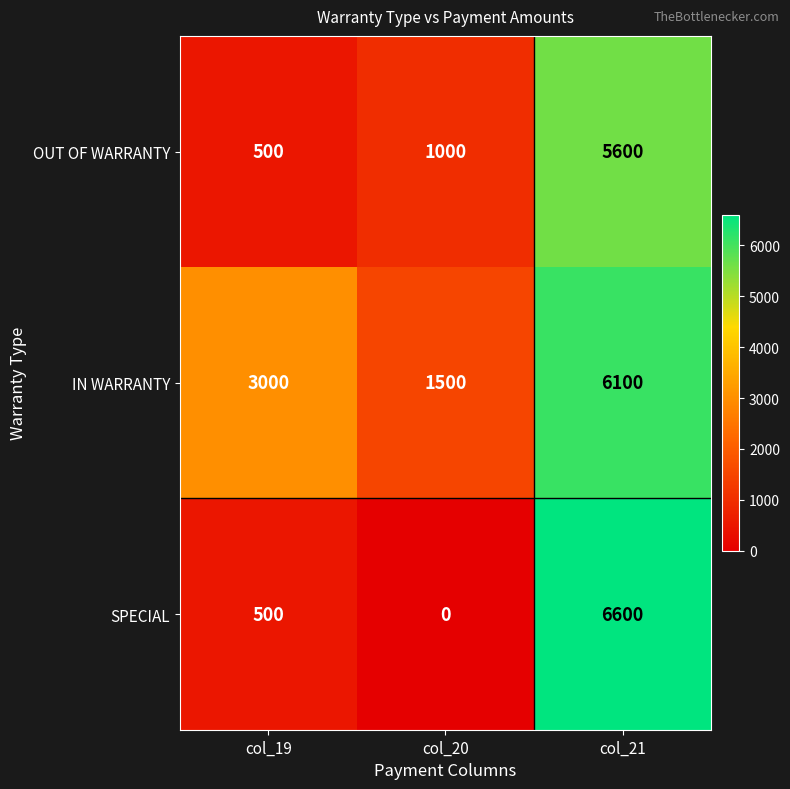

Which series has the largest range (max minus min)?

SPECIAL